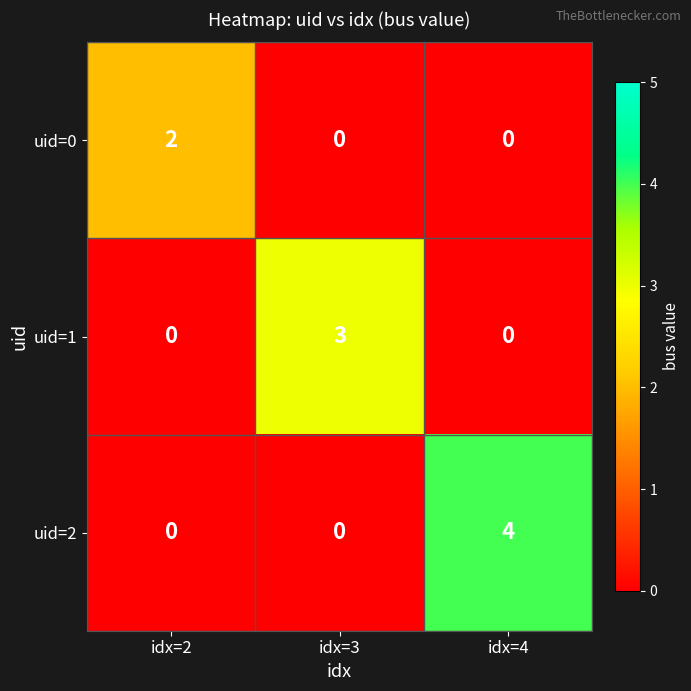

At which label does uid=0 reach its peak?

idx=2